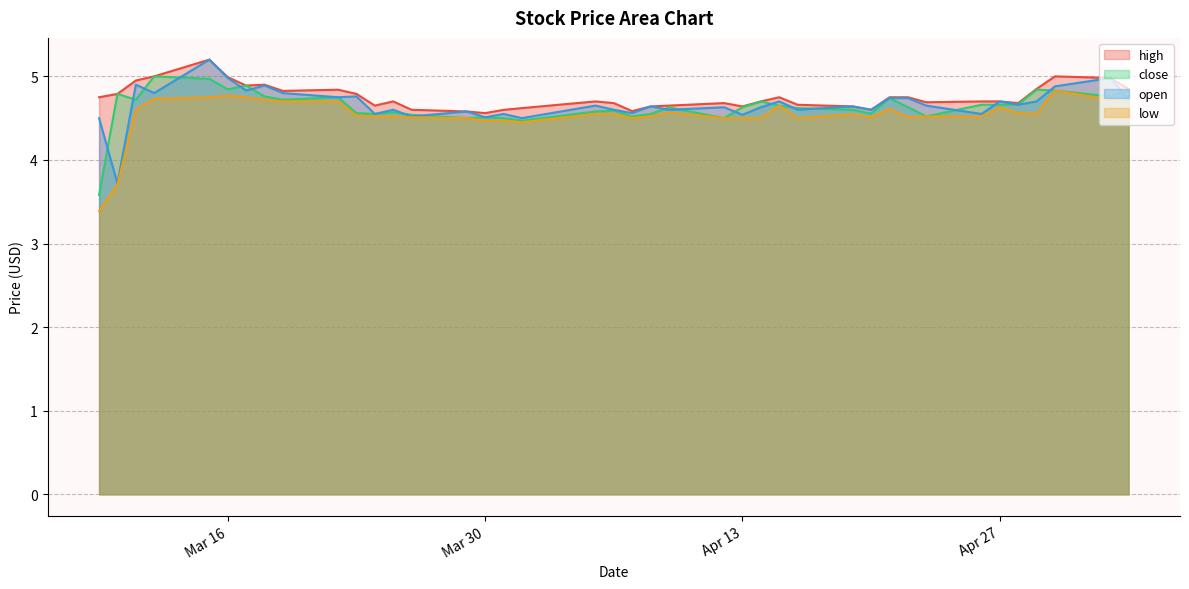

At which category does the chart reach its peak across all series?

2021-03-15